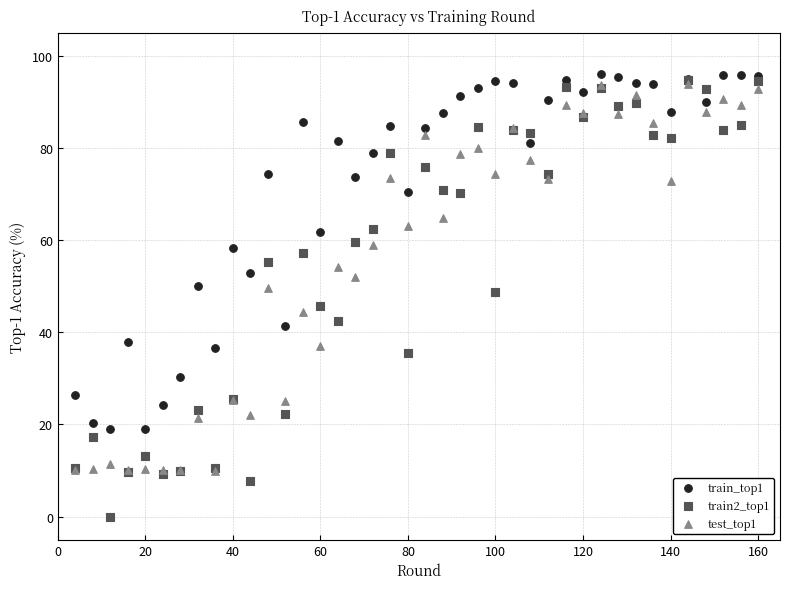

What are all the series names shown in the legend?

train_top1, train2_top1, test_top1